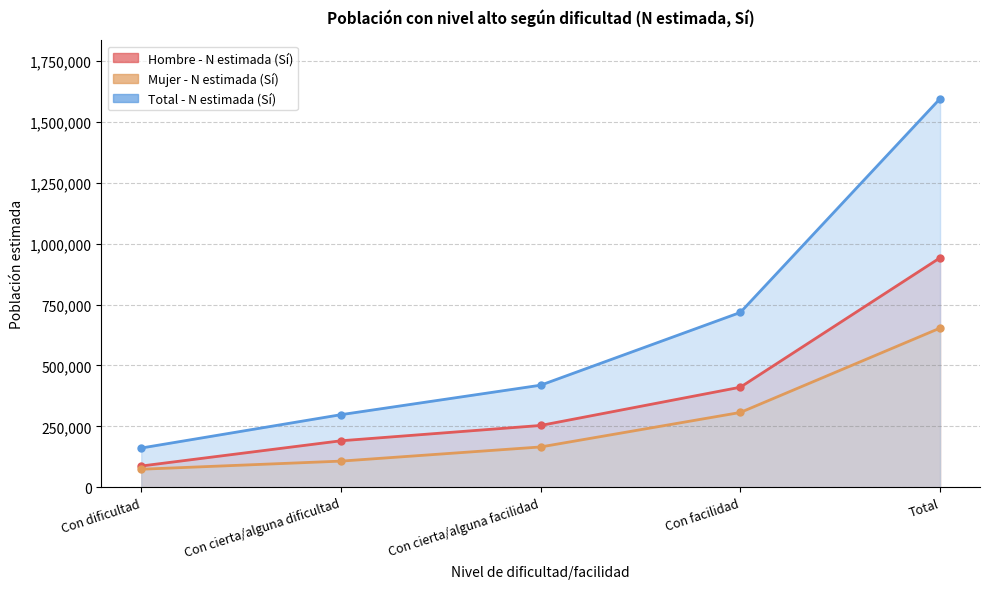

Which series changed the most between Con facilidad and Total?

Total - N estimada (Sí)